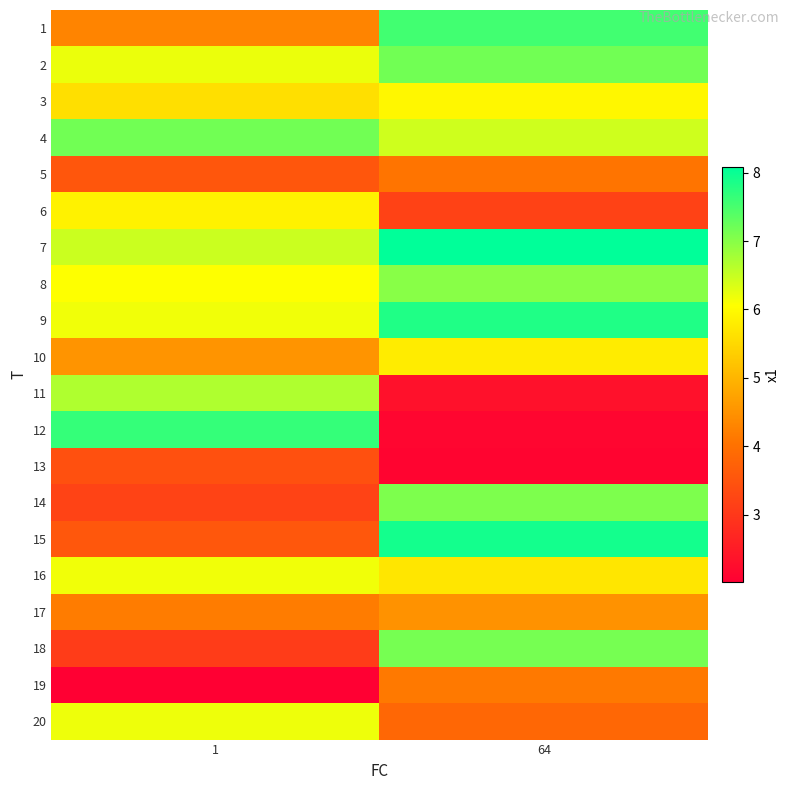

Which has a higher value, 64 or 1?

64